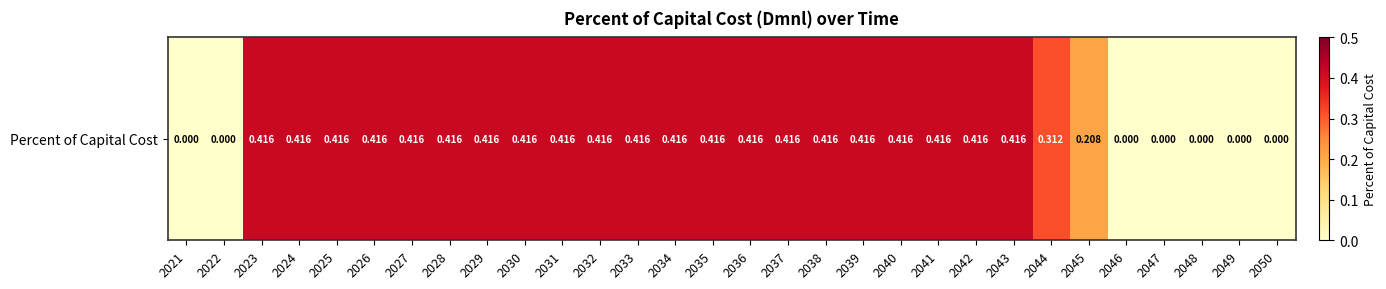

True or false: the data shows 0.0 at 2050.

True